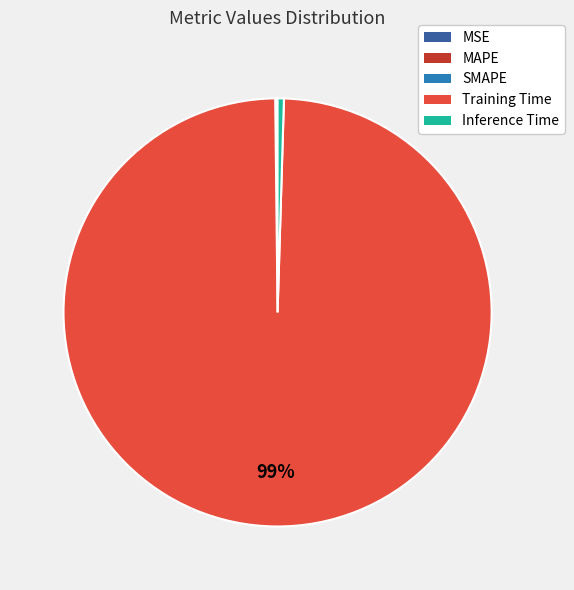

To the nearest percent, what is the average slice percentage?

20%